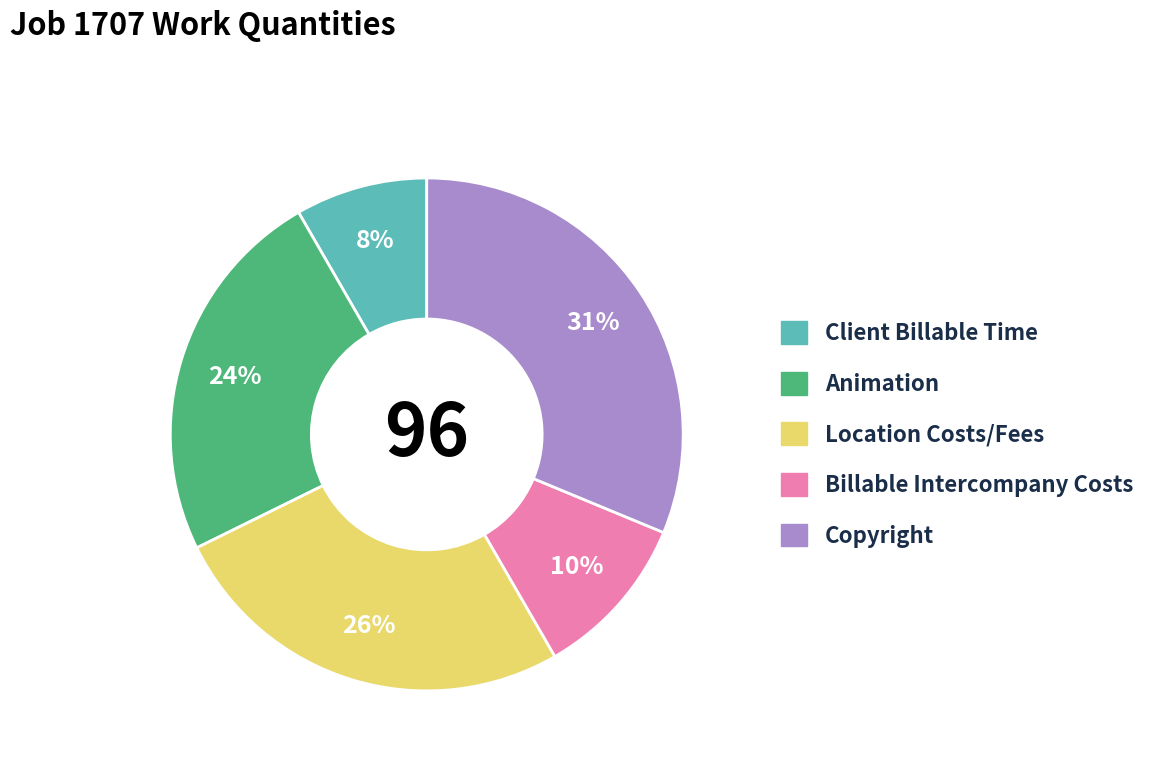

Is there a majority slice in this chart?

No